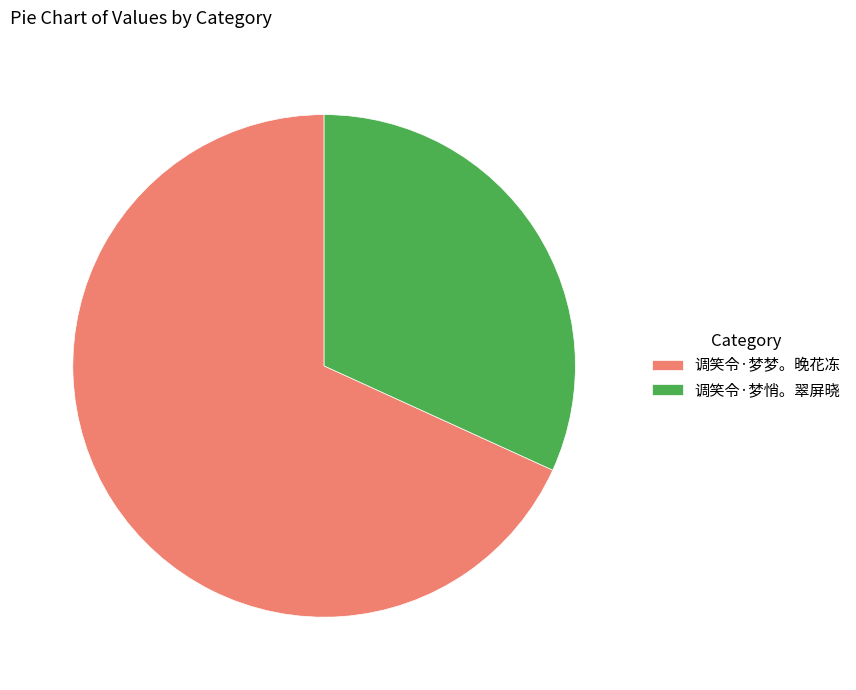

Count the number of slices in the pie.

2